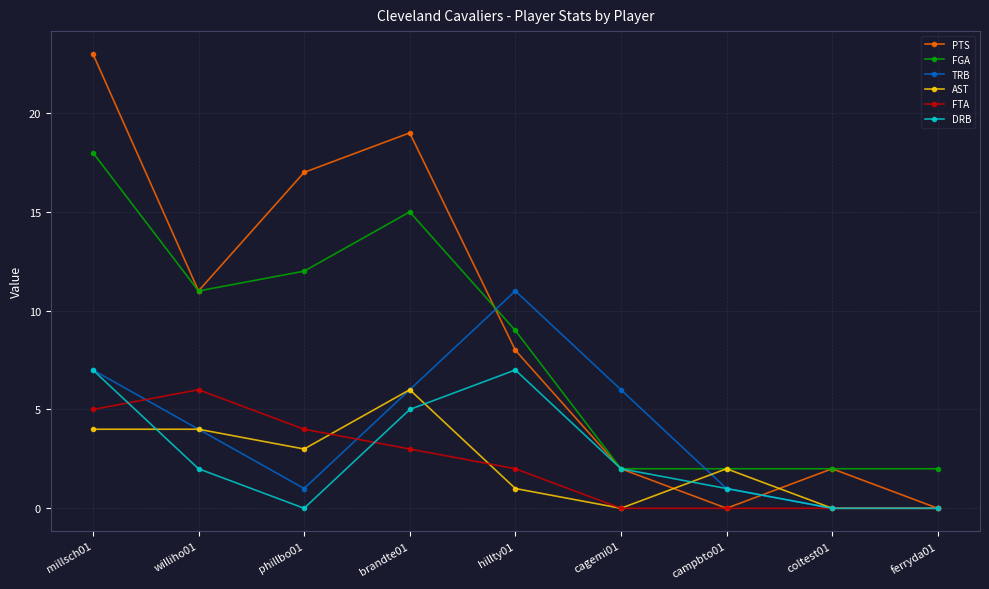

What are all the series names shown in the legend?

PTS, FGA, TRB, AST, FTA, DRB